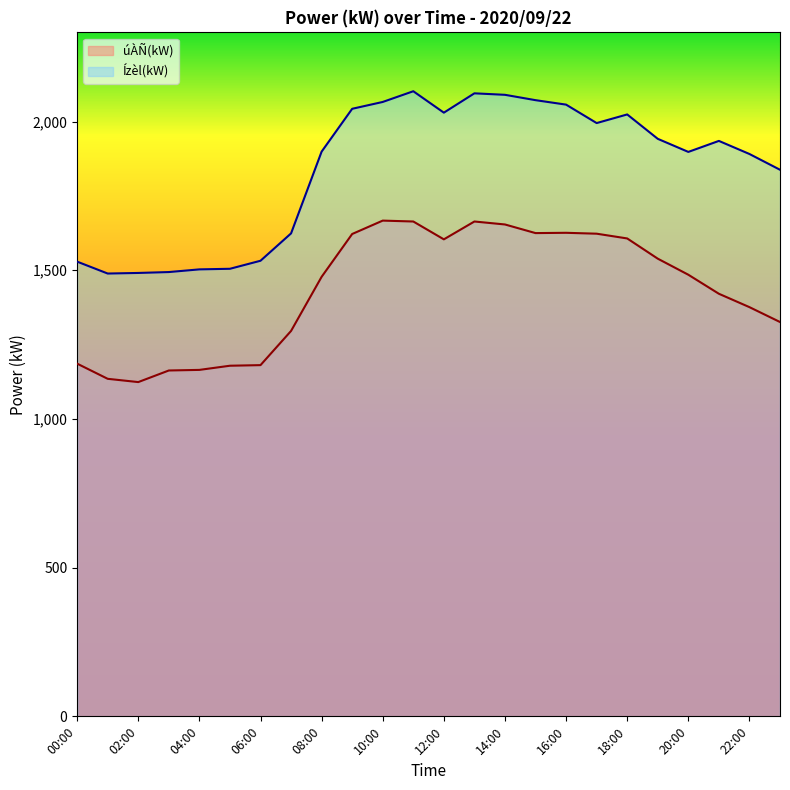

What is the minimum value for Ízèl(kW)?

1489